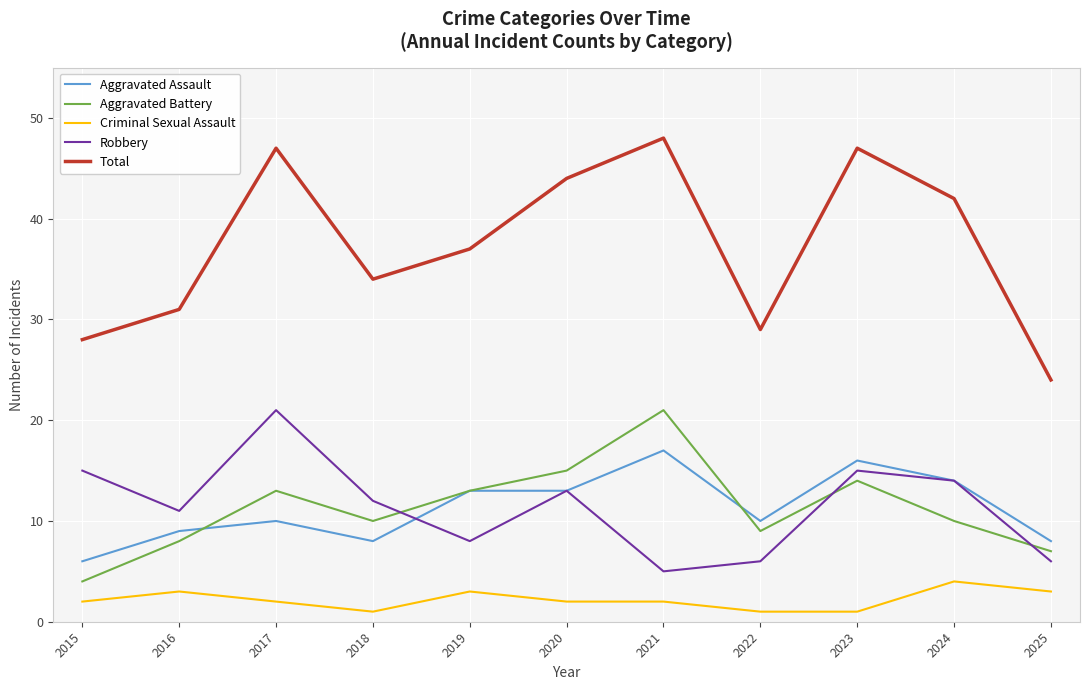

Count the number of categories in the chart.

11